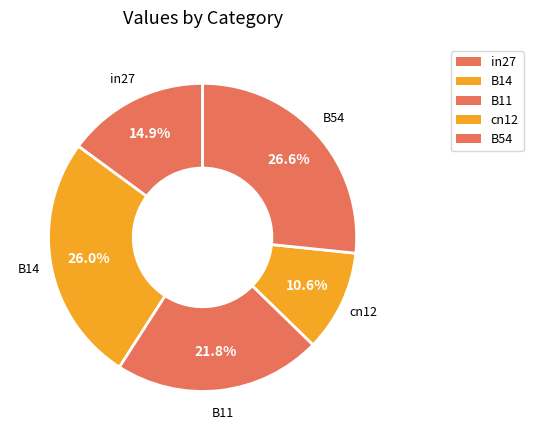

How many slices are in this pie chart?

5